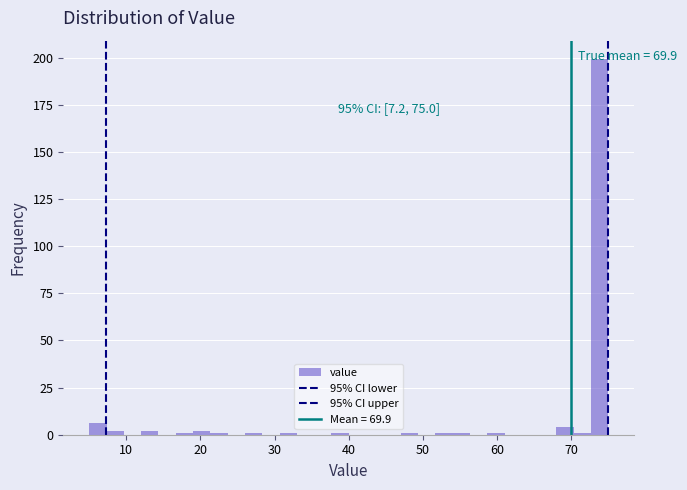

Around what value on the x-axis is the tallest bar? Give the approximate position of its centre, as read against the axis.

74